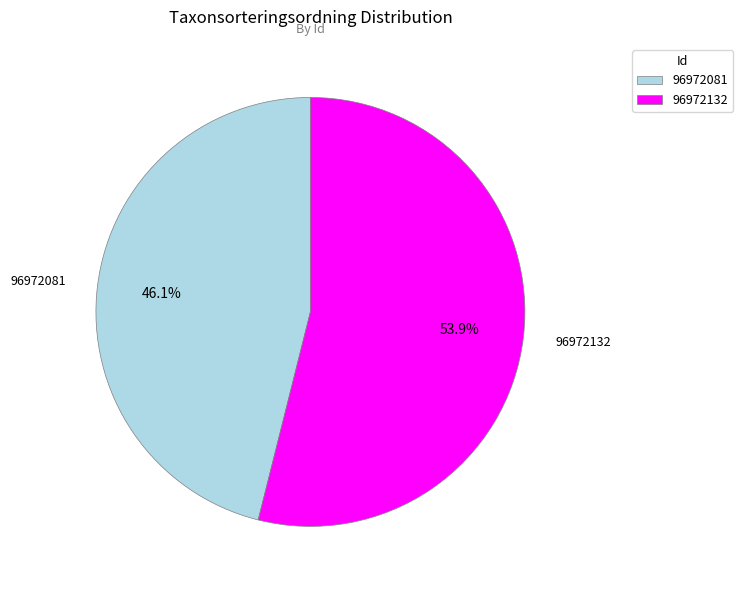

How many slices are in this pie chart?

2